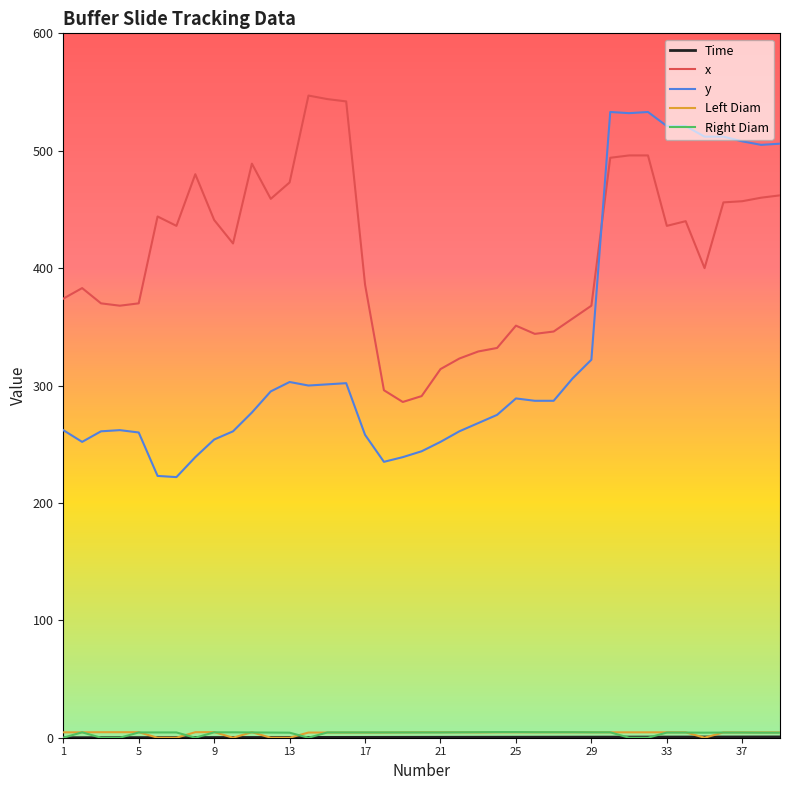

Which series has the widest spread of values?

y